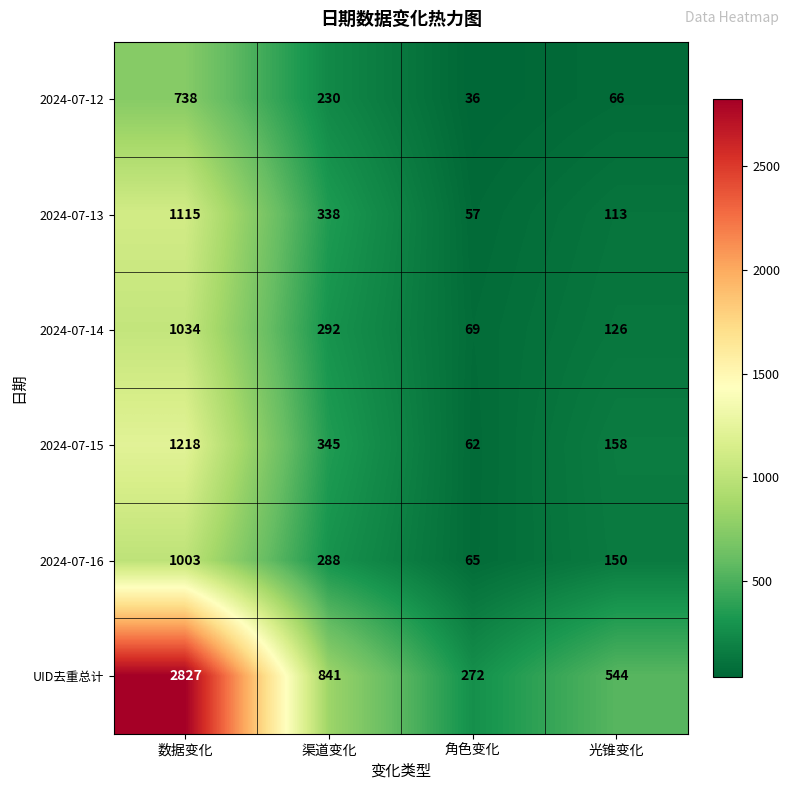

The UID去重总计 series shows 179 at 角色变化. True or false?

False